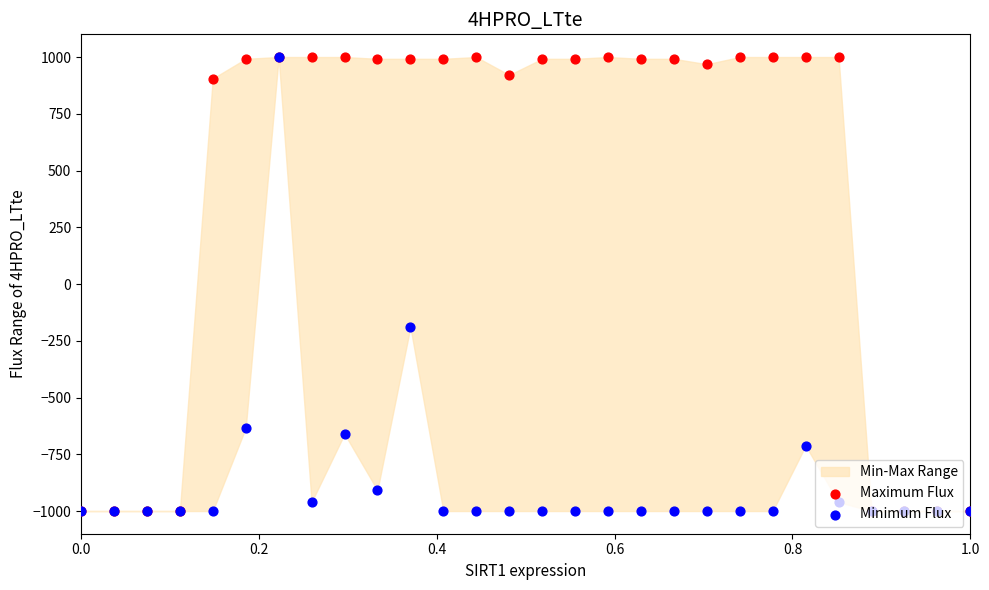

Which series contains the lowest Y value?

Maximum Flux